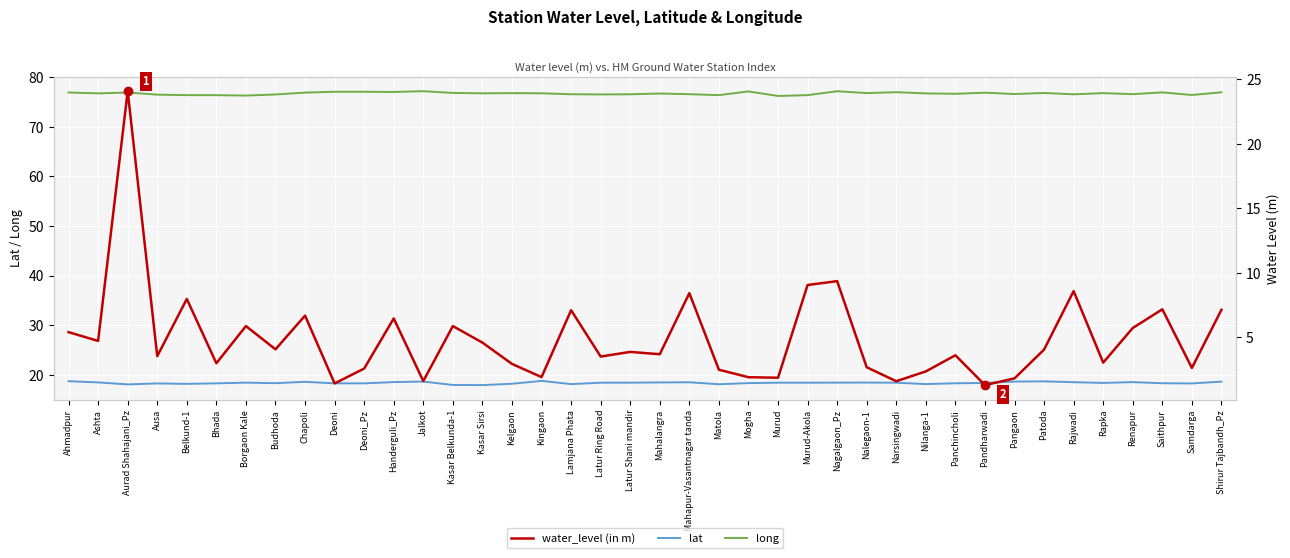

List the series in order of their overall mean, highest first.

long, lat, water_level (in m)